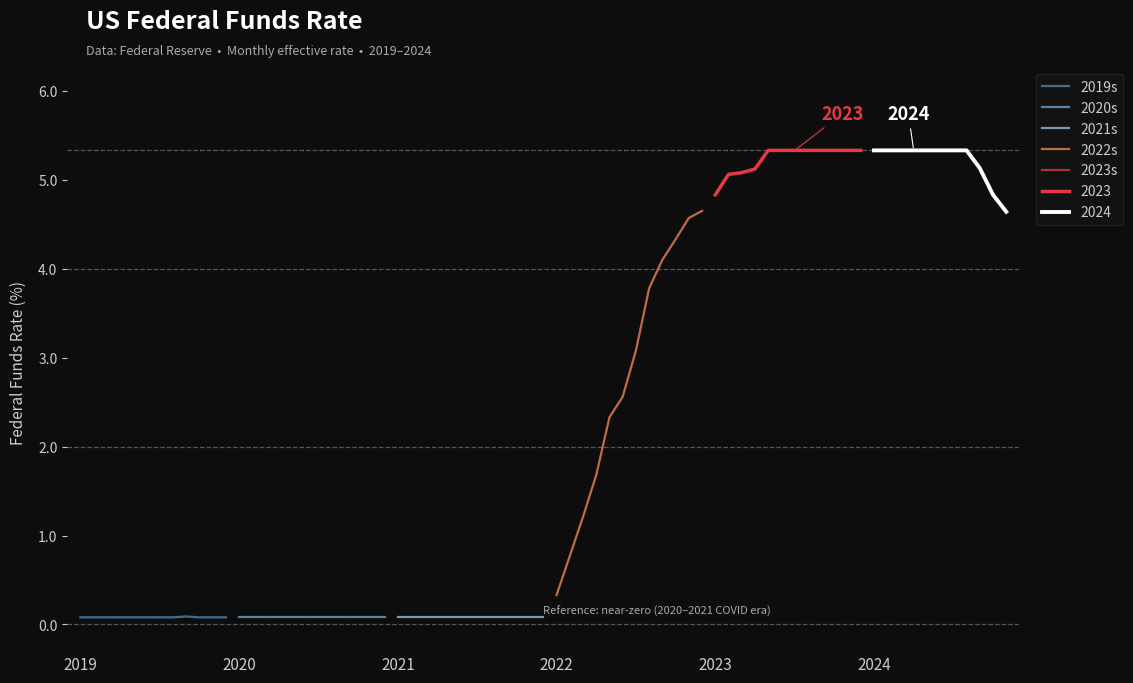

Which series has the largest total across all categories?

2023s